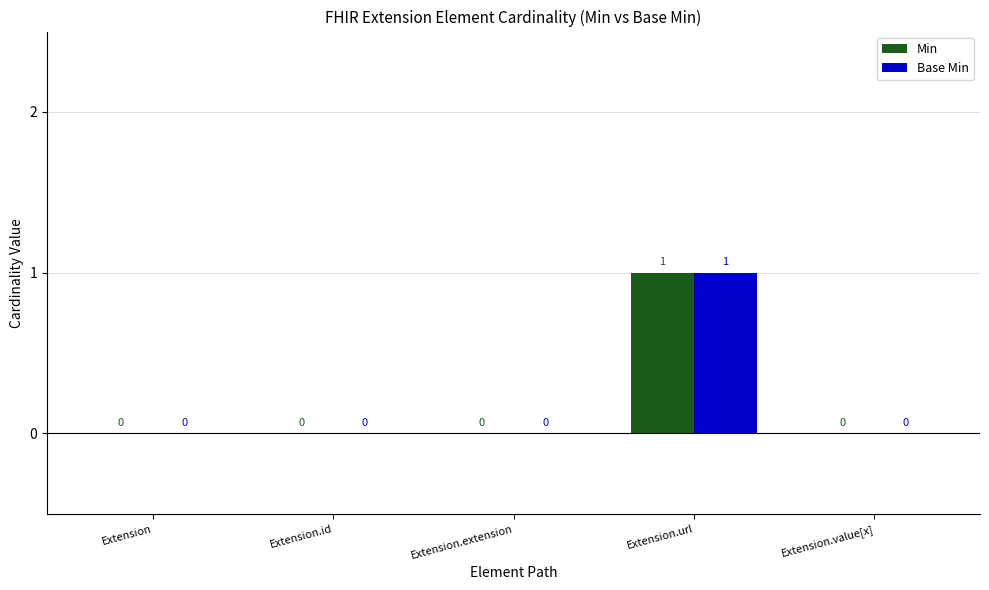

What are all the series names shown in the legend?

Min, Base Min